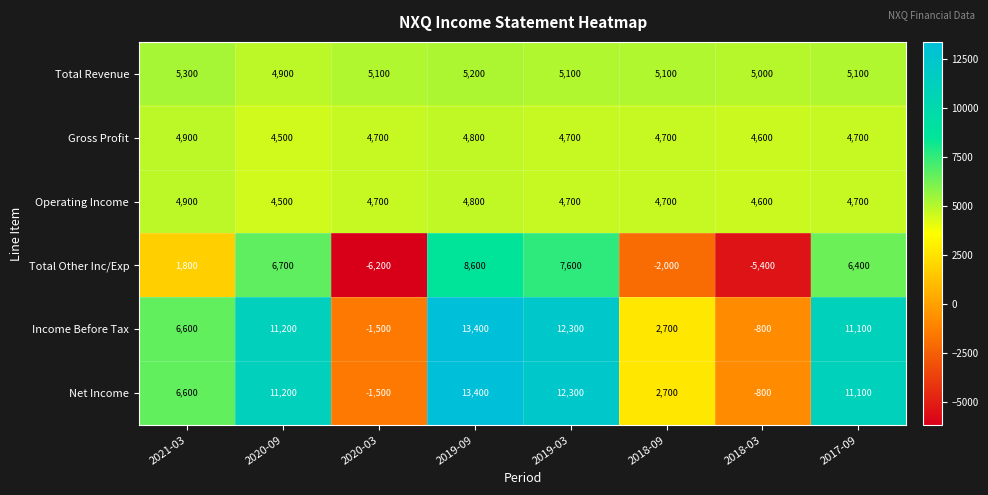

What is the difference between the second highest and second lowest values in the Income Before Tax series?

13100